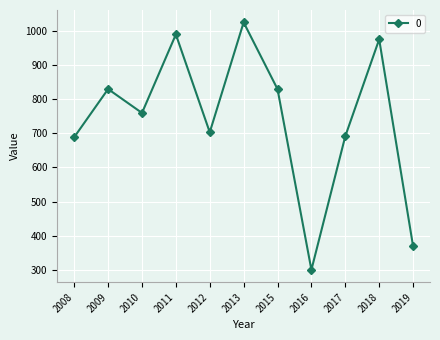

The value at 2018 is 976.0. True or false?

True